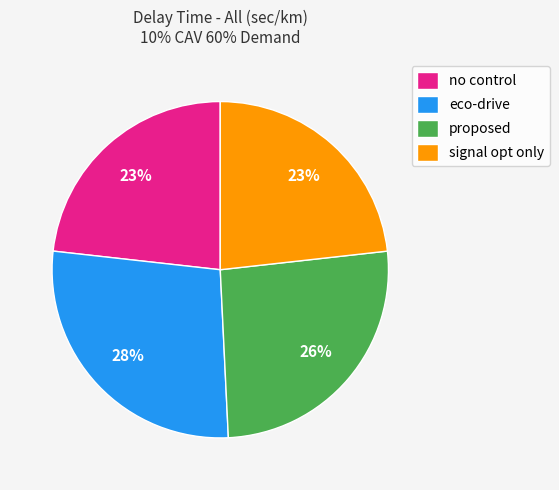

What percentage is the proposed slice, to the nearest percent?

26%